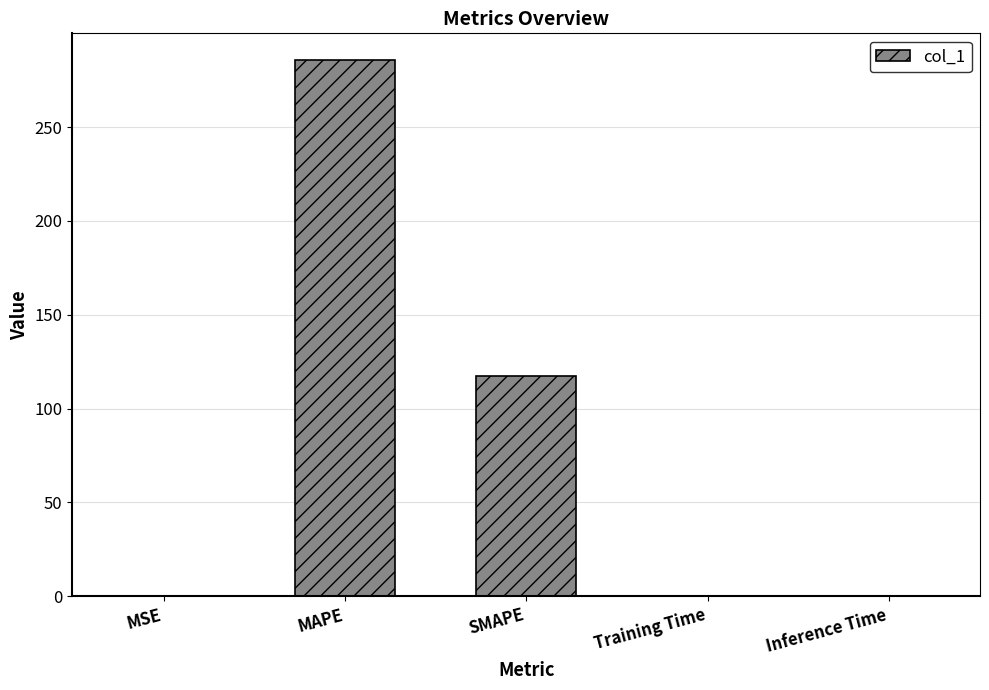

Are the bars grouped side by side (vs. stacked)?

No